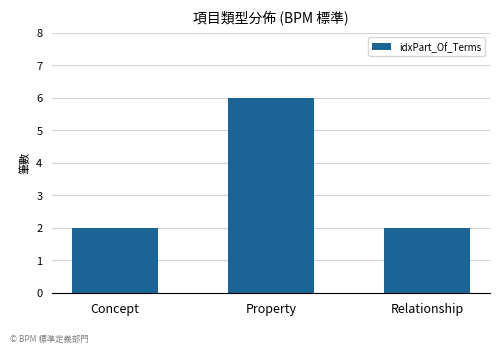

The value at Property is 10. True or false?

False